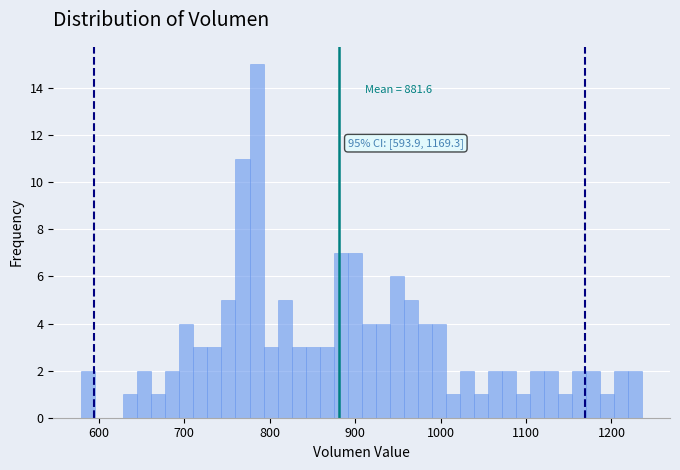

Read against the x-axis, roughly where is the centre of the tallest bar?

780